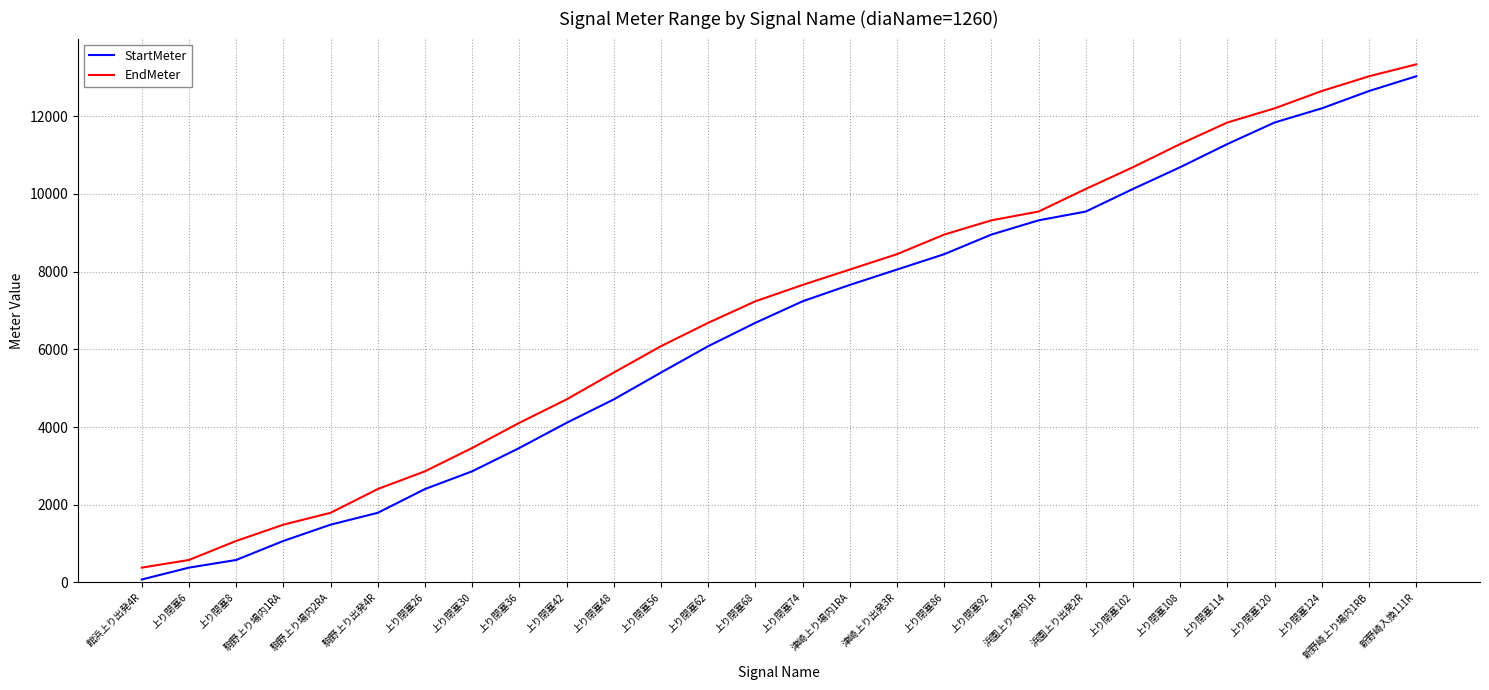

Is this an area chart (filled region under the line)?

No